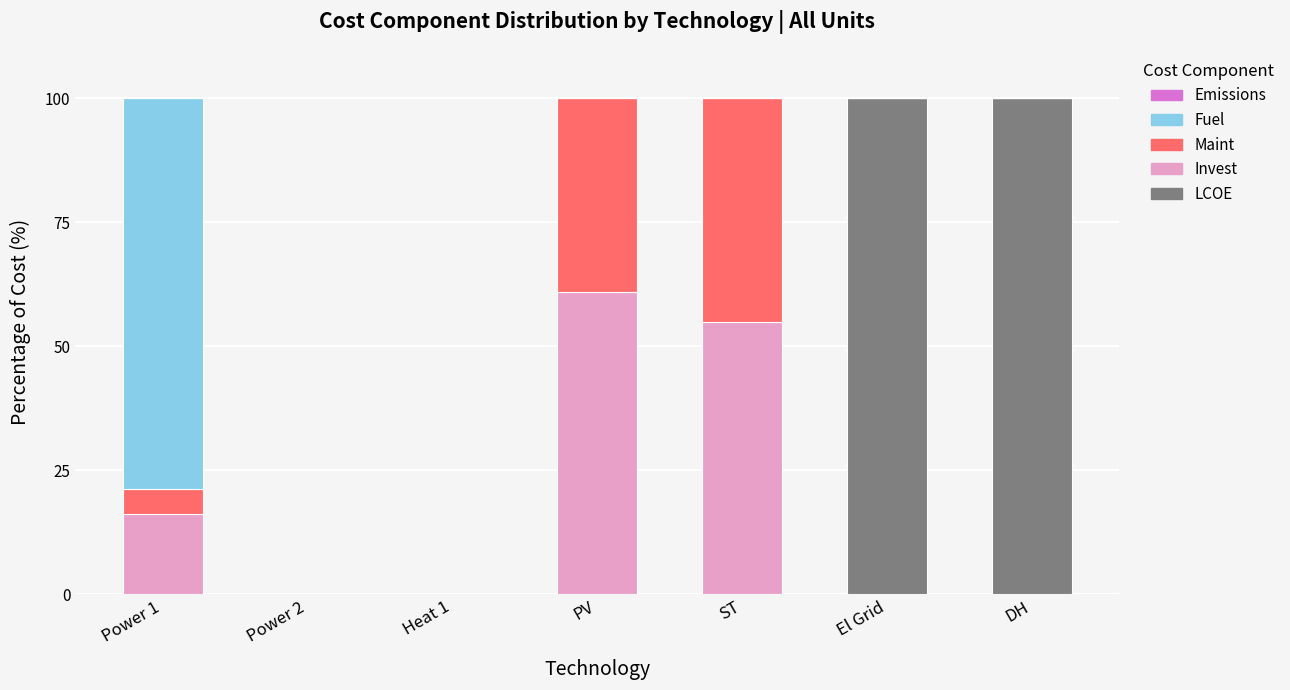

What is the label of the 7th bar from the right?

Power 1